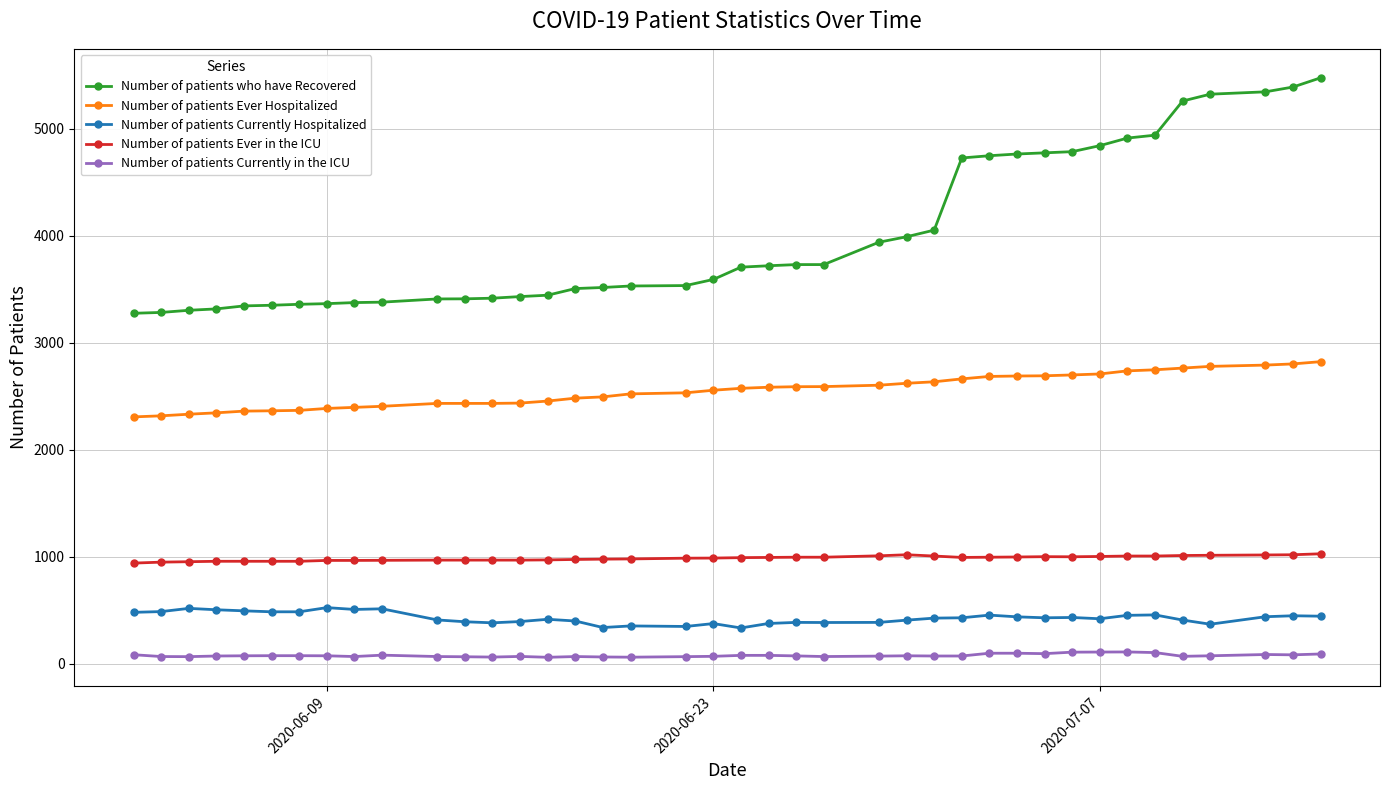

What is the difference between the maximum and minimum values in the Number of patients Currently Hospitalized series?

190